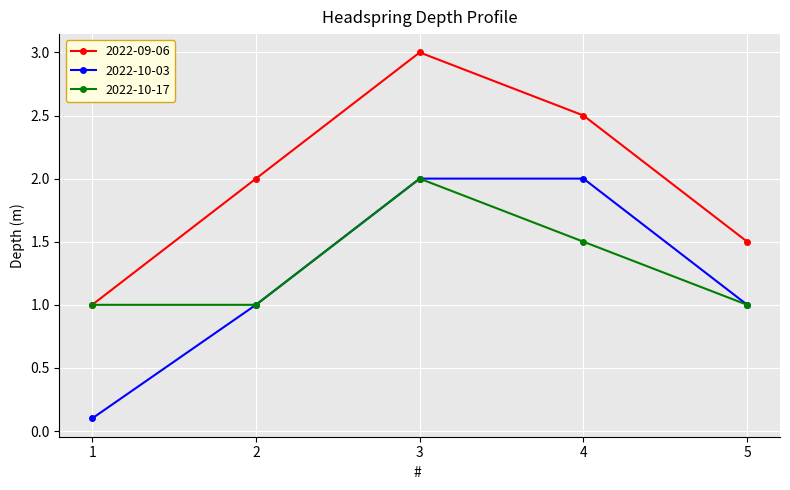

Which series changed the most between 3 and 5?

2022-09-06